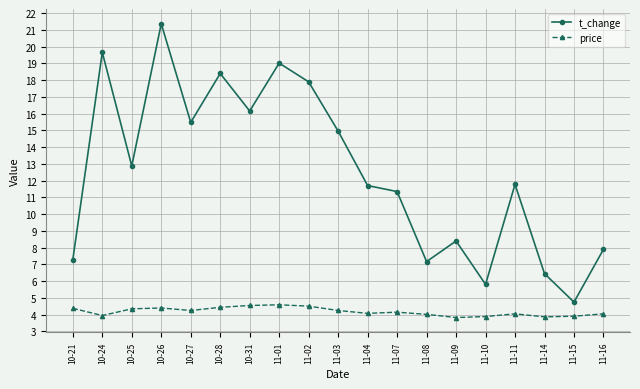

What are all the series names shown in the legend?

t_change, price